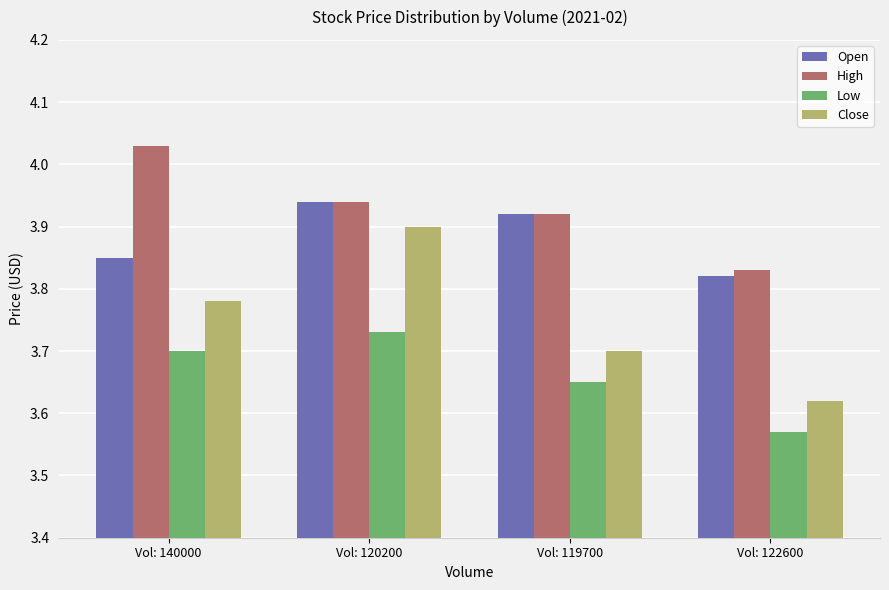

What is the spread (max minus min) of values at Vol: 119700?

0.3